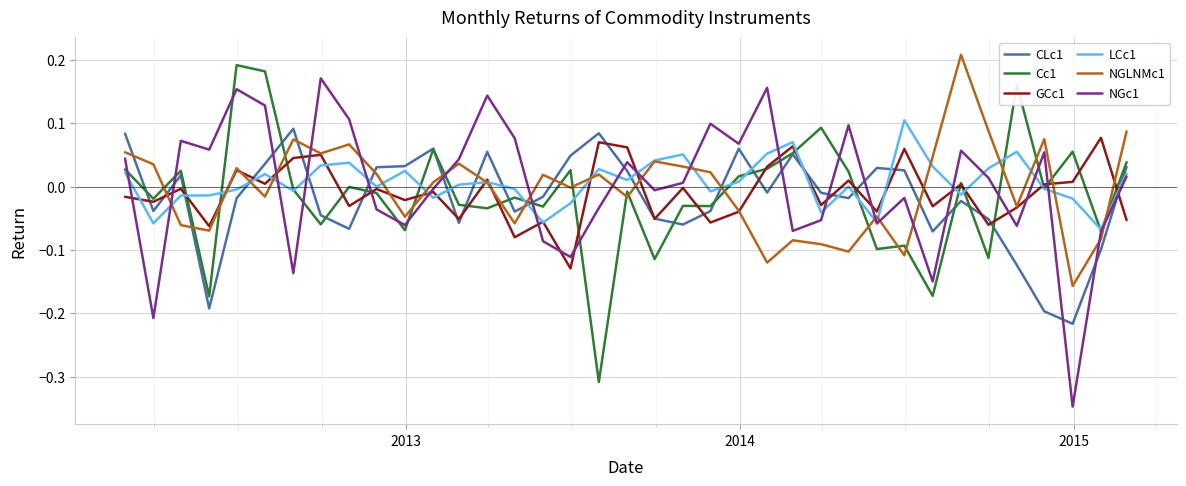

Rank the series by their average value, from lowest to highest.

CLc1, Cc1, GCc1, NGLNMc1, NGc1, LCc1